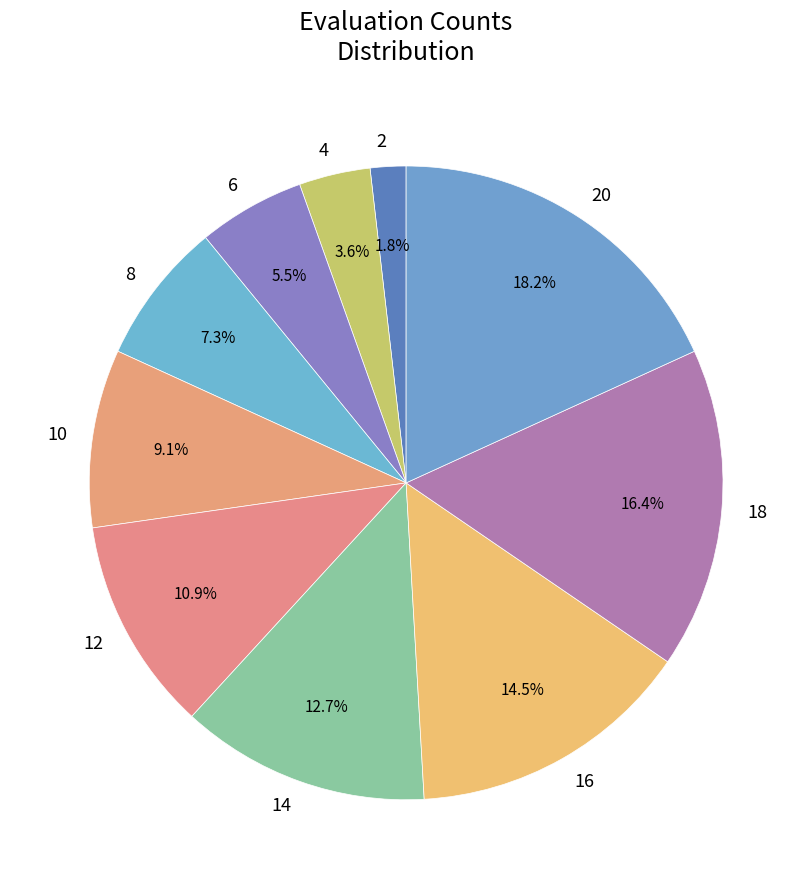

What is the smallest slice in the pie chart?

2